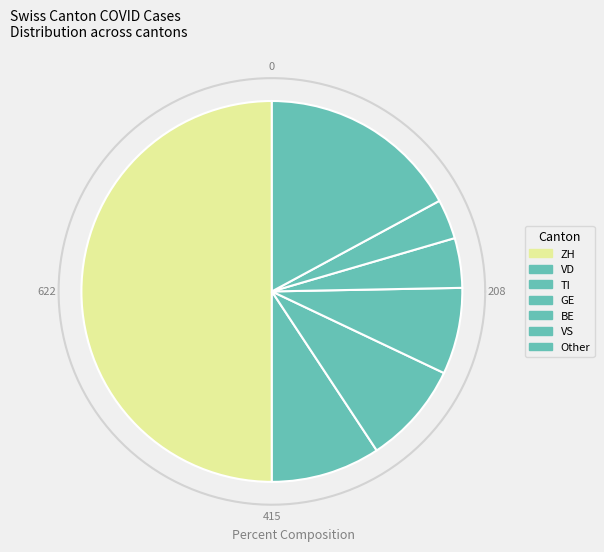

Is there any slice that represents more than half of the pie?

No